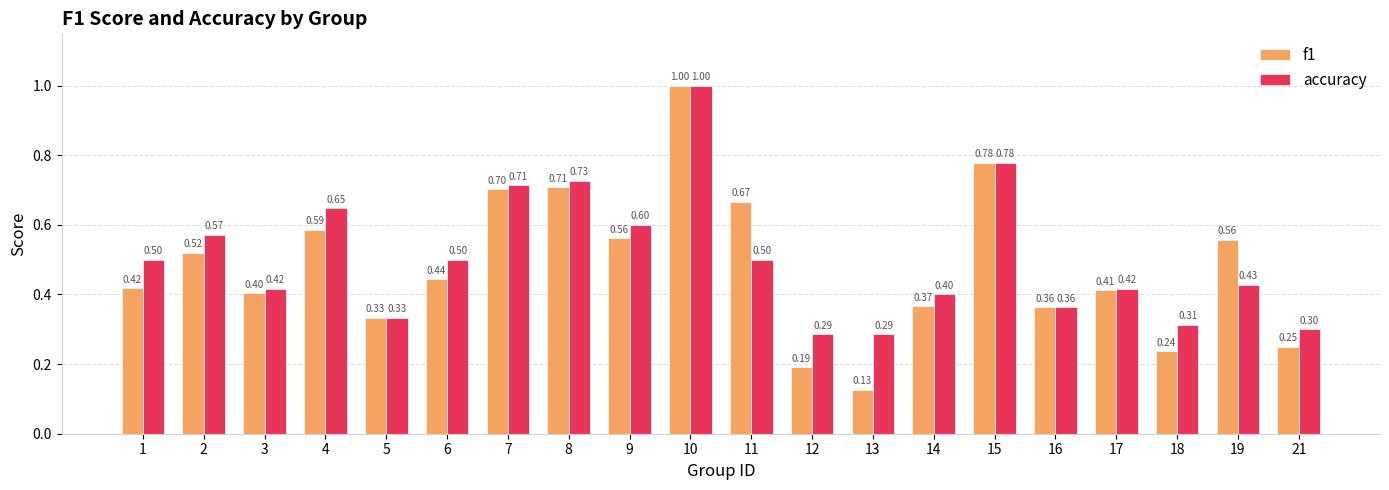

How many data points does each series have?

20